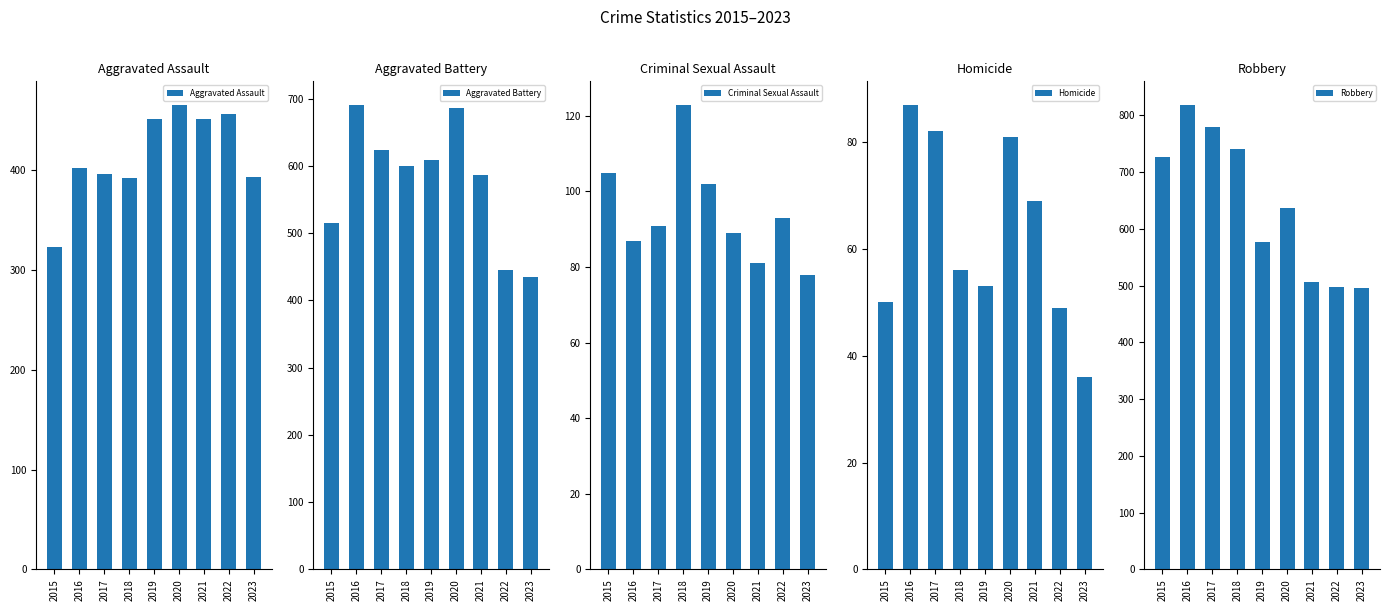

Reading left to right, what are all the values shown in this chart?

Aggravated Assault: 323	402	396	392	452	466	452	457	393
Aggravated Battery: 515	691	623	600	608	686	587	445	435
Criminal Sexual Assault: 105	87	91	123	102	89	81	93	78
Homicide: 50	87	82	56	53	81	69	49	36
Robbery: 726	819	780	741	577	637	506	497	495